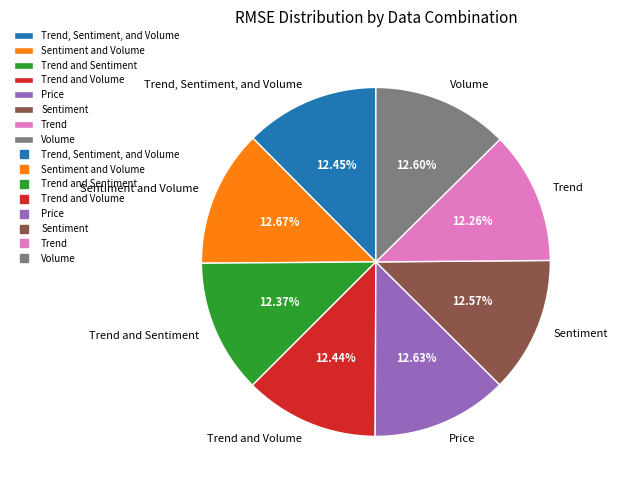

Rank the categories by value from lowest to highest.

Trend, Trend and Sentiment, Trend and Volume, Trend, Sentiment, and Volume, Sentiment, Volume, Price, Sentiment and Volume